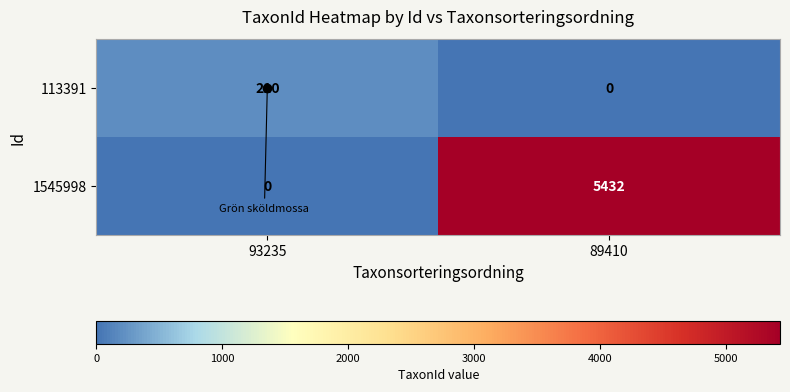

What is the sum of the 113391 values at 93235 and 89410?

210